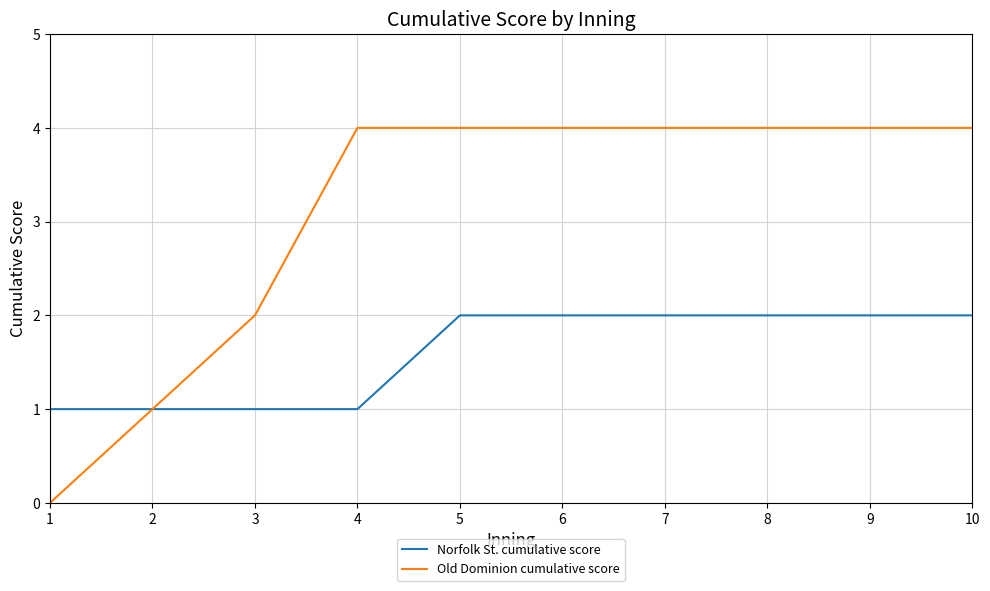

What is the maximum value for Norfolk St. cumulative score?

2